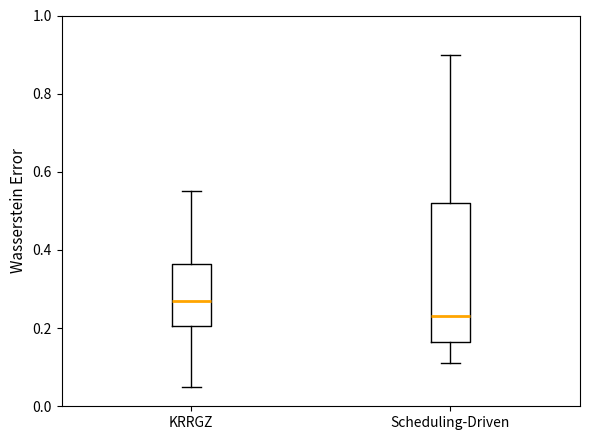

Reading left to right, transcribe this box plot: for each box, give where its median line is, the range the box spans, and where its two whiskers end, as read against the y-axis. The values are not printed on the chart, so give them approximately, as read against the axis.

KRRGZ: median 0.28, box 0.20 to 0.36, whiskers 0.06 to 0.56
Scheduling-Driven: median 0.24, box 0.16 to 0.52, whiskers 0.12 to 0.90